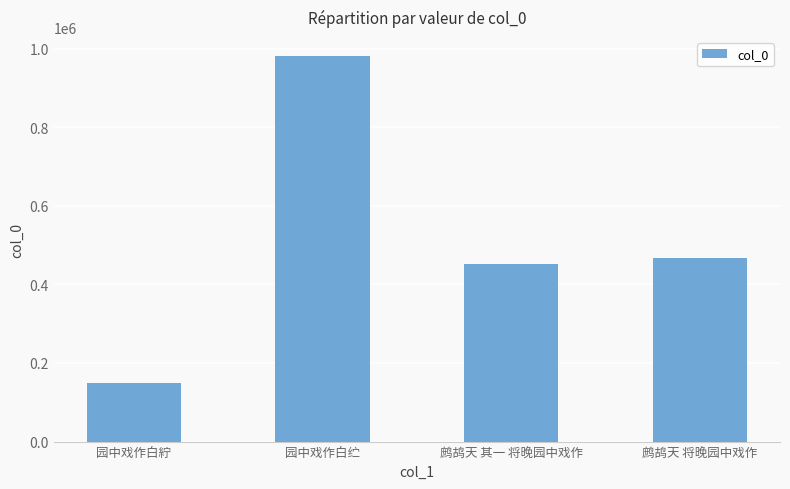

Are the bars grouped side by side (vs. stacked)?

No